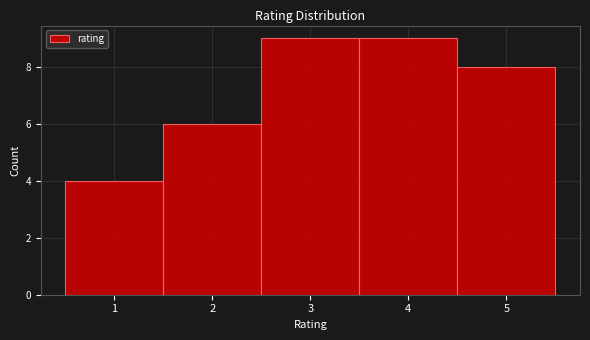

What is the height of the bar covering 0.5 to 1.5 on the x-axis? The values are not printed on the chart, so give them approximately, as read against the axis.

4